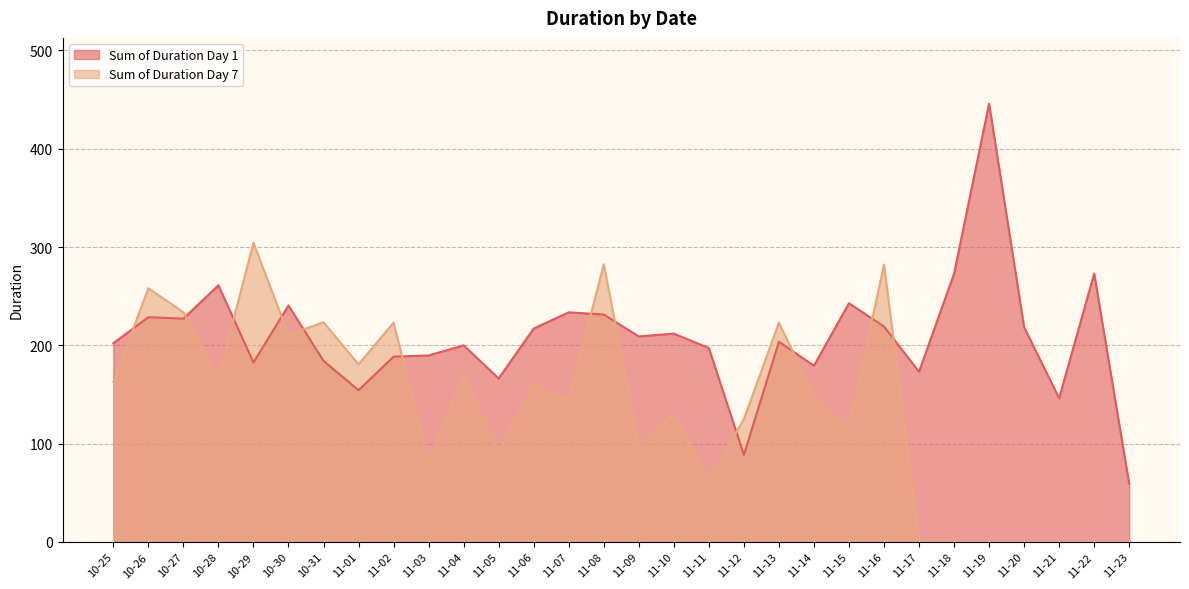

Reading left to right, list all the values displayed in this chart.

Sum of Duration Day 1: 10-25=202.2	10-26=228.6	10-27=227.2	10-28=261.1	10-29=182.6	10-30=240.5	10-31=184.2	11-01=154.3	11-02=188.5	11-03=189.7	11-04=200.0	11-05=166.3	11-06=217.1	11-07=233.6	11-08=231.4	11-09=209.1	11-10=211.9	11-11=197.3	11-12=88.6	11-13=203.6	11-14=179.3	11-15=242.8	11-16=219.2	11-17=173.2	11-18=272.9	11-19=445.9	11-20=218.4	11-21=146.2	11-22=273.0	11-23=59.0
Sum of Duration Day 7: 10-25=162.5	10-26=258.1	10-27=233.6	10-28=167.4	10-29=304.4	10-30=210.9	10-31=223.5	11-01=180.7	11-02=223.1	11-03=81.7	11-04=169.0	11-05=92.2	11-06=159.5	11-07=144.1	11-08=282.5	11-09=98.1	11-10=129.5	11-11=64.1	11-12=124.9	11-13=223.1	11-14=148.7	11-15=116.2	11-16=282.2	11-17=1.2	11-18=0.0	11-19=0.0	11-20=0.0	11-21=0.0	11-22=0.0	11-23=0.0